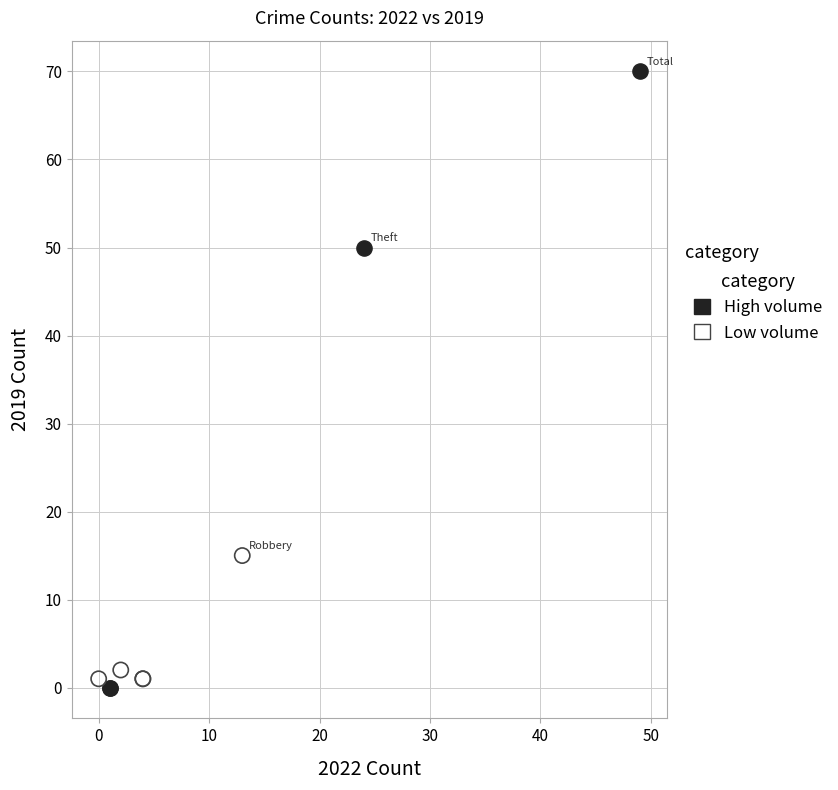

Which series reaches the minimum Y coordinate?

High volume